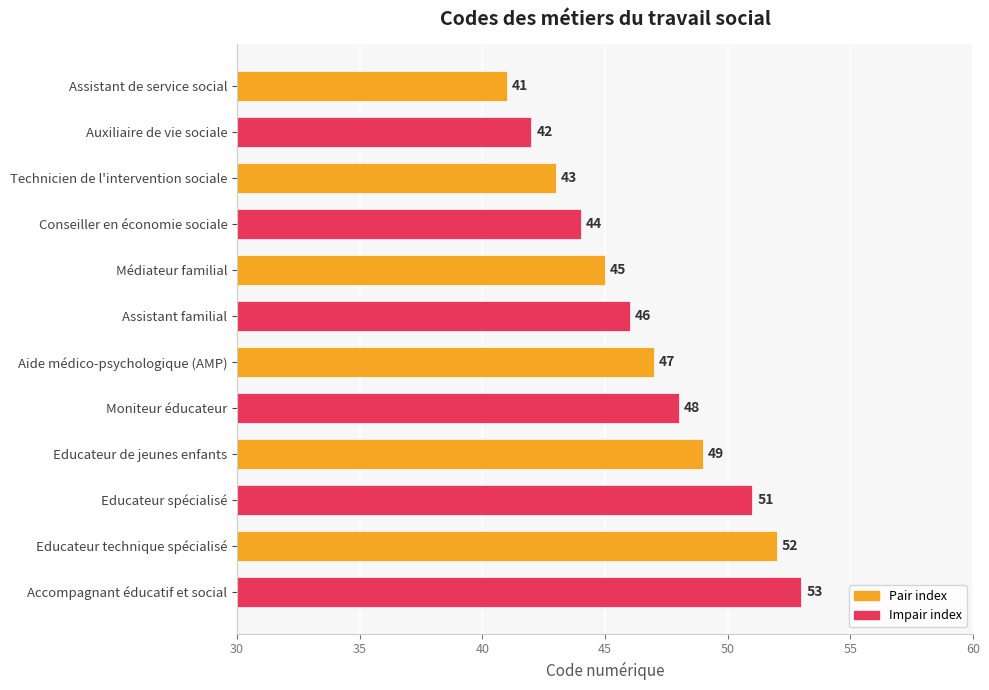

List the labels in order of value, smallest first.

Assistant de service social, Auxiliaire de vie sociale, Technicien de l'intervention sociale, Conseiller en économie sociale, Médiateur familial, Assistant familial, Aide médico-psychologique (AMP), Moniteur éducateur, Educateur de jeunes enfants, Educateur spécialisé, Educateur technique spécialisé, Accompagnant éducatif et social